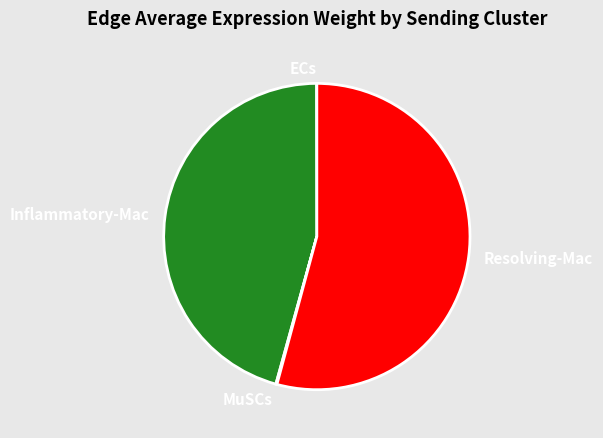

What is the largest slice in the pie chart?

Resolving-Mac